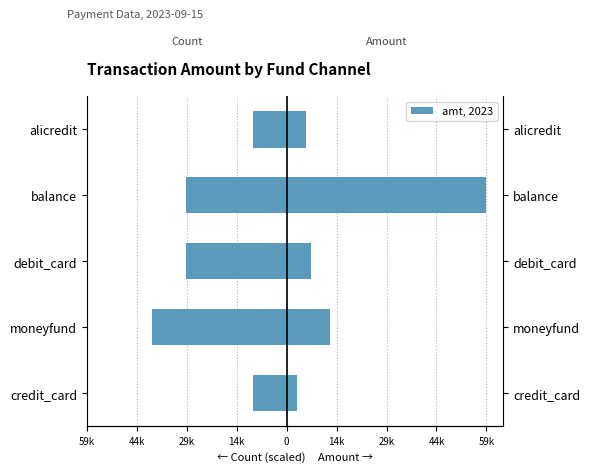

True or false: count (×10k) has a value of -6552 at debit_card.

False